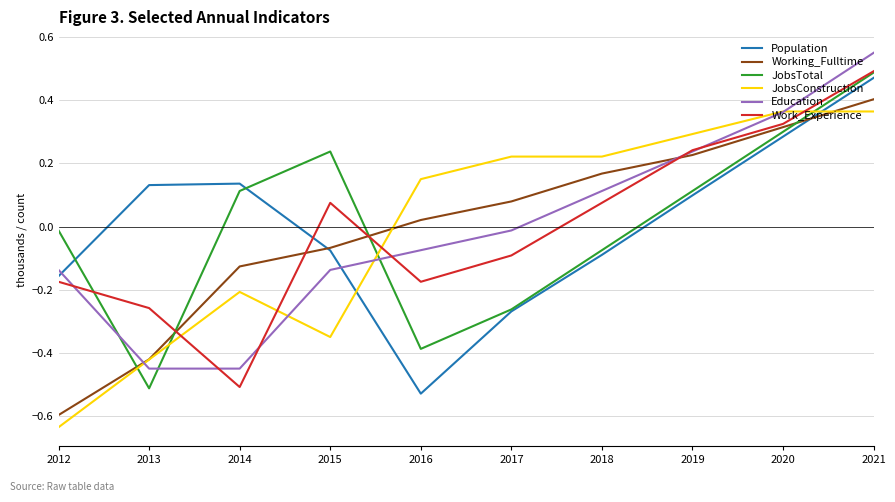

True or false: Population has a value of -0.5 at 2016.

True